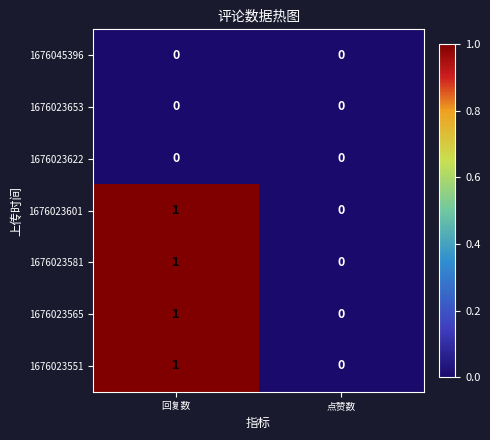

Which category has the lowest value in the 1676023581 series?

点赞数